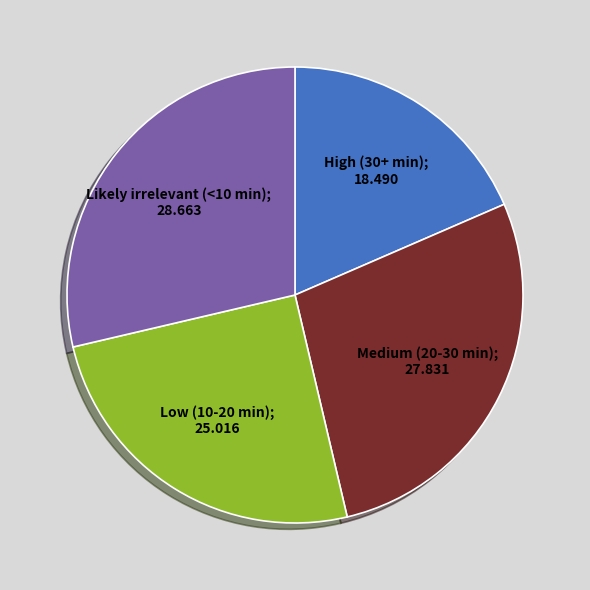

Does any single category account for the majority?

No